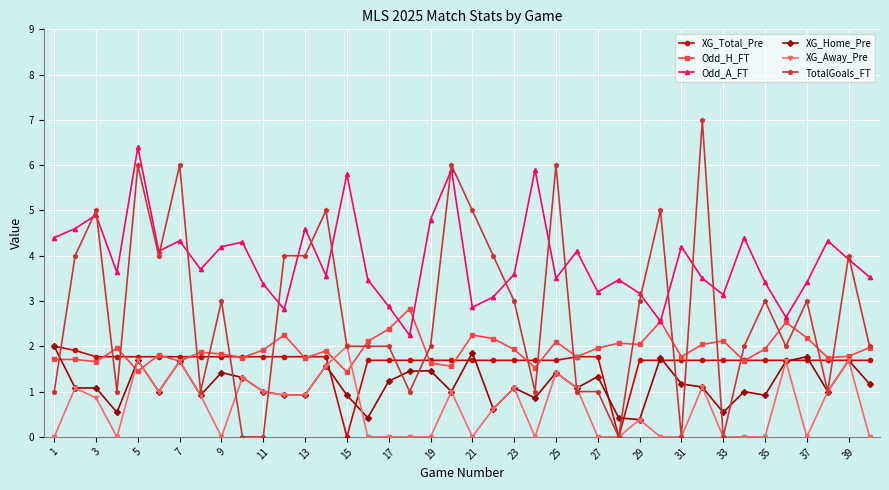

In Odd_A_FT, how many points are higher than both neighbors (excluding endpoints)?

13